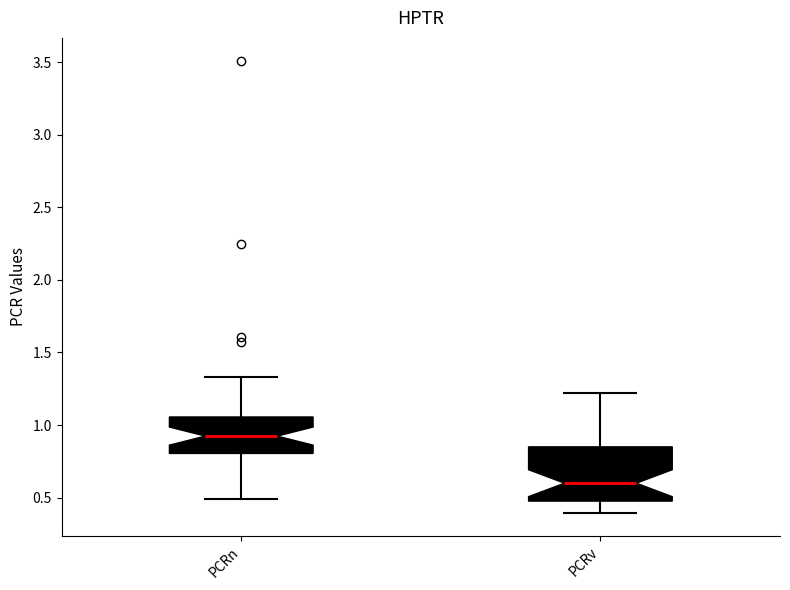

Reading left to right, read every box against the y-axis: the position of its median line, the range the box covers, and the ends of its whiskers. The values are not printed on the chart, so give them approximately, as read against the axis.

PCRn: median 0.90, box 0.80 to 1.05, whiskers 0.50 to 1.35
PCRv: median 0.60, box 0.50 to 0.85, whiskers 0.40 to 1.20